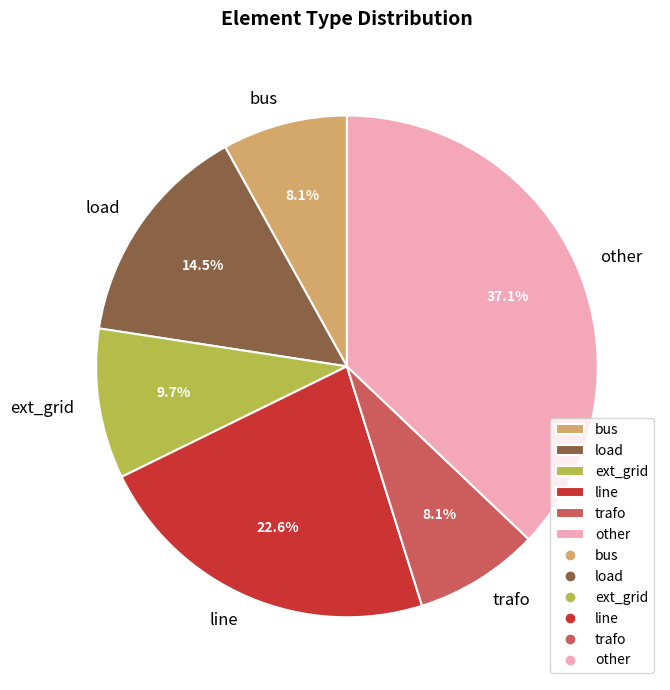

To the nearest percent, what is the difference between the line and ext_grid slice percentages?

13%